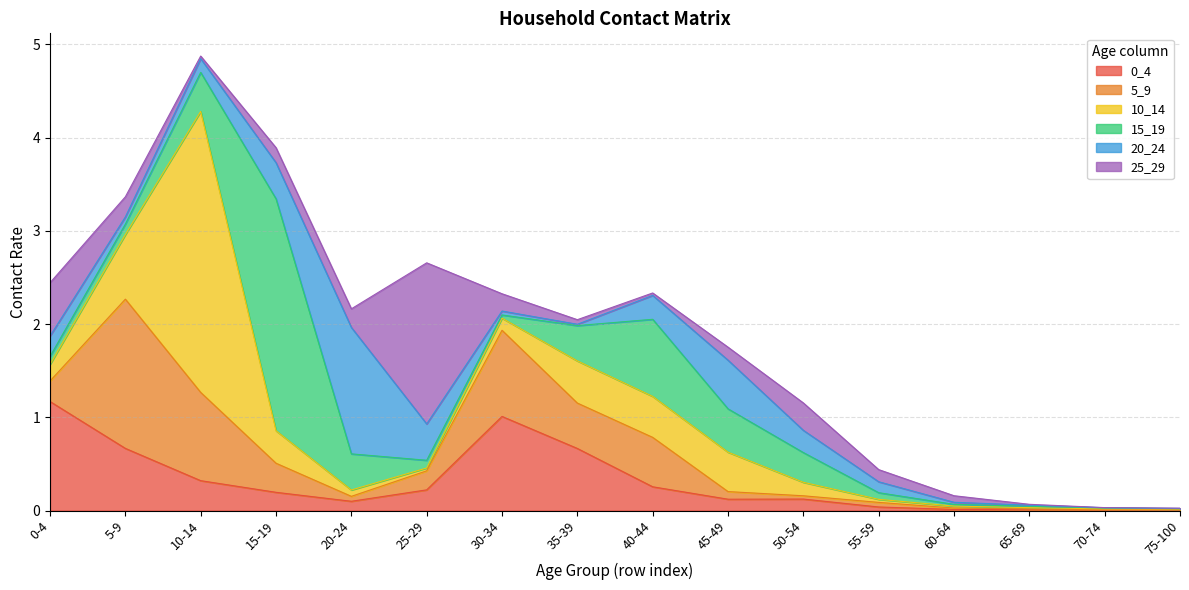

True or false: 20_24 has more than 2 interior local peaks.

False